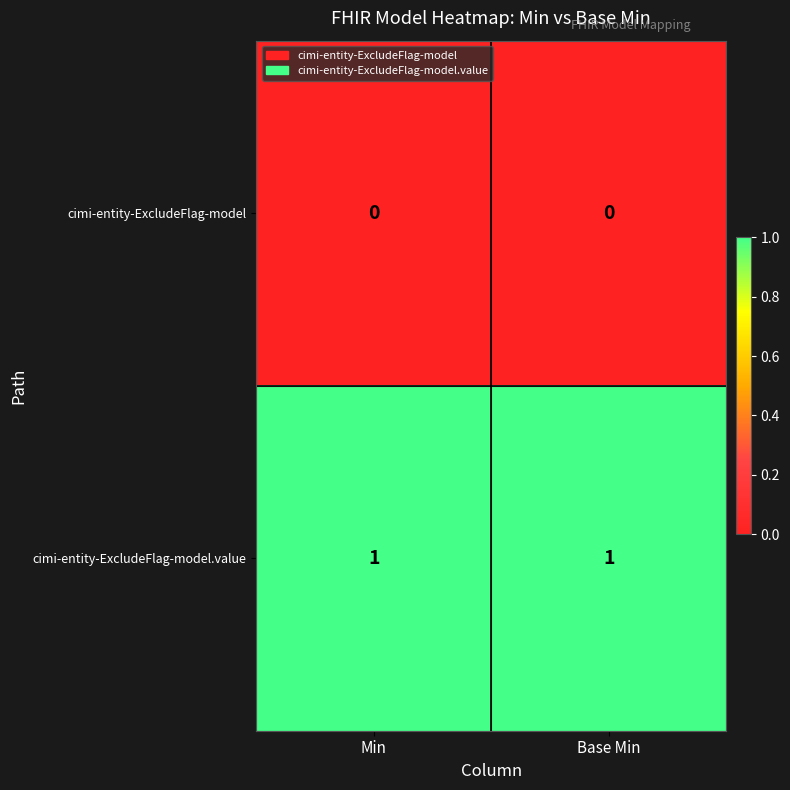

Reading left to right, what are all the values shown in this chart?

cimi-entity-ExcludeFlag-model: Min=0	Base Min=0
cimi-entity-ExcludeFlag-model.value: Min=1	Base Min=1